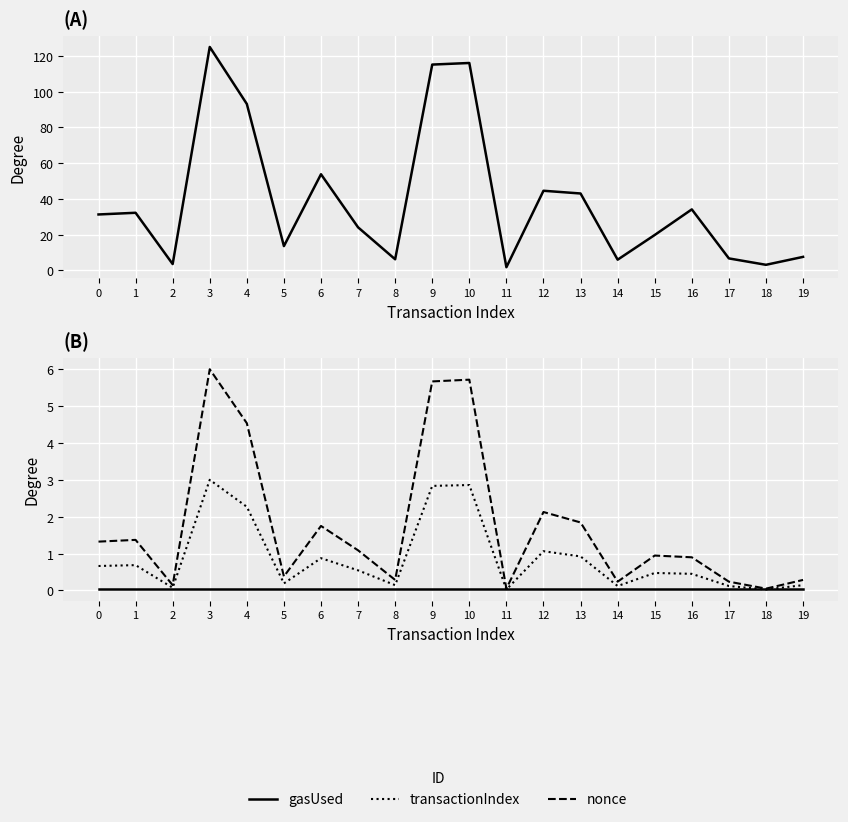

Reading left to right, transcribe all the data shown in this chart.

cumulativeGasUsed: 0=31.3	1=32.2	2=3.6	3=125.0	4=93.1	5=13.6	6=53.8	7=24.1	8=6.2	9=115.1	10=116.0	11=1.8	12=44.6	13=43.0	14=6.0	15=19.8	16=34.1	17=6.7	18=3.1	19=7.6
gasUsed: 0=0.1	1=0.1	2=0.1	3=0.1	4=0.1	5=0.1	6=0.1	7=0.1	8=0.1	9=0.1	10=0.1	11=0.1	12=0.1	13=0.1	14=0.1	15=0.1	16=0.1	17=0.1	18=0.1	19=0.1
transactionIndex: 0=0.7	1=0.7	2=0.1	3=3.0	4=2.3	5=0.2	6=0.9	7=0.5	8=0.1	9=2.8	10=2.9	11=0.0	12=1.1	13=0.9	14=0.1	15=0.5	16=0.4	17=0.1	18=0.0	19=0.1
nonce: 0=1.3	1=1.4	2=0.1	3=6.0	4=4.5	5=0.4	6=1.7	7=1.1	8=0.3	9=5.7	10=5.7	11=0.0	12=2.1	13=1.8	14=0.2	15=0.9	16=0.9	17=0.2	18=0.0	19=0.3